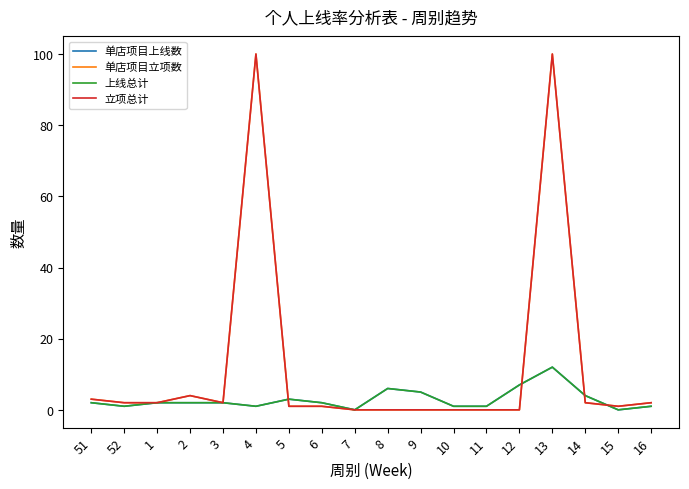

How many lines are shown in the chart?

4